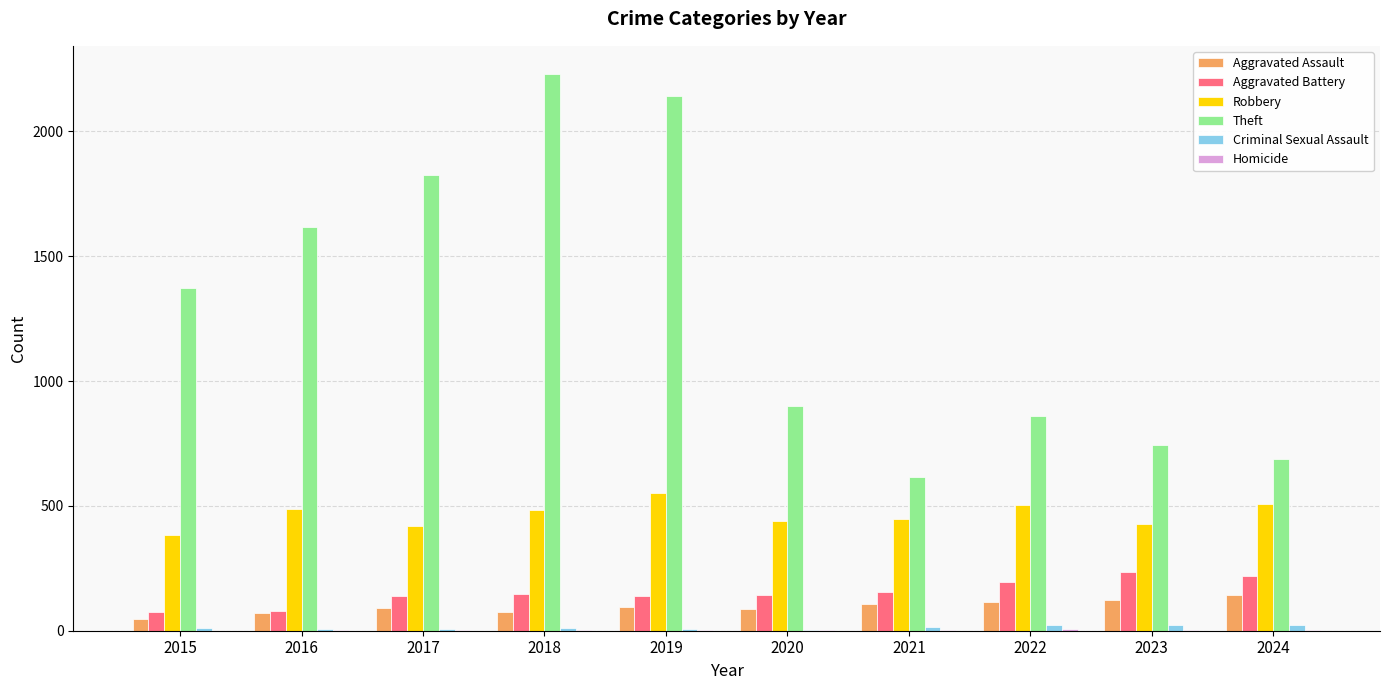

Does the chart contain stacked bars?

No